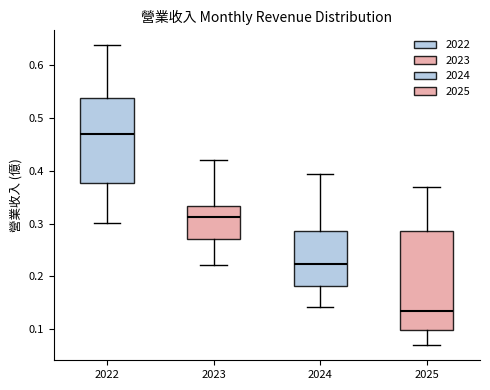

Reading left to right, transcribe this box plot: for each box, give where its median line is, the range the box spans, and where its two whiskers end, as read against the y-axis. The values are not printed on the chart, so give them approximately, as read against the axis.

2022: median 0.47, box 0.38 to 0.54, whiskers 0.30 to 0.64
2023: median 0.31, box 0.27 to 0.33, whiskers 0.22 to 0.42
2024: median 0.22, box 0.18 to 0.29, whiskers 0.14 to 0.39
2025: median 0.14, box 0.10 to 0.29, whiskers 0.07 to 0.37